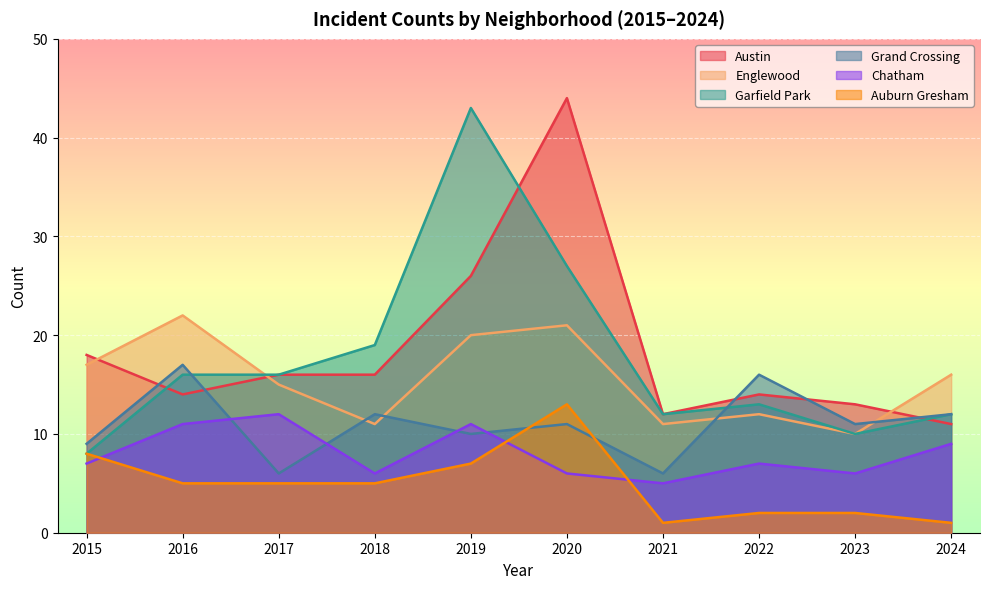

How many interior local valleys does the Auburn Gresham series have?

1